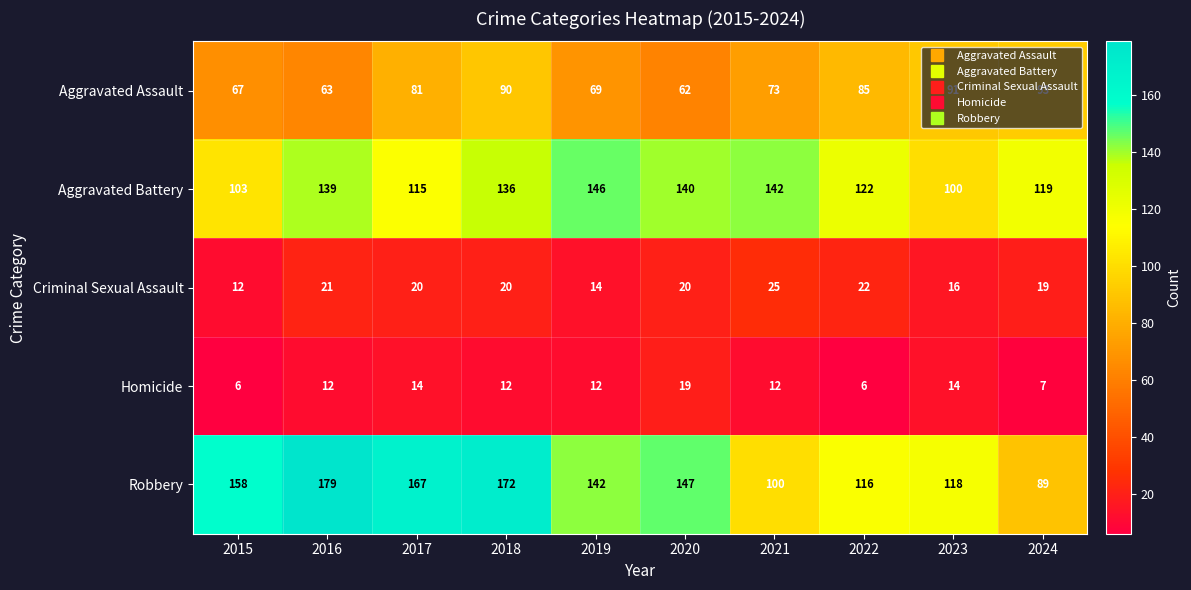

What is the difference between the Aggravated Battery values at 2023 and 2018?

36